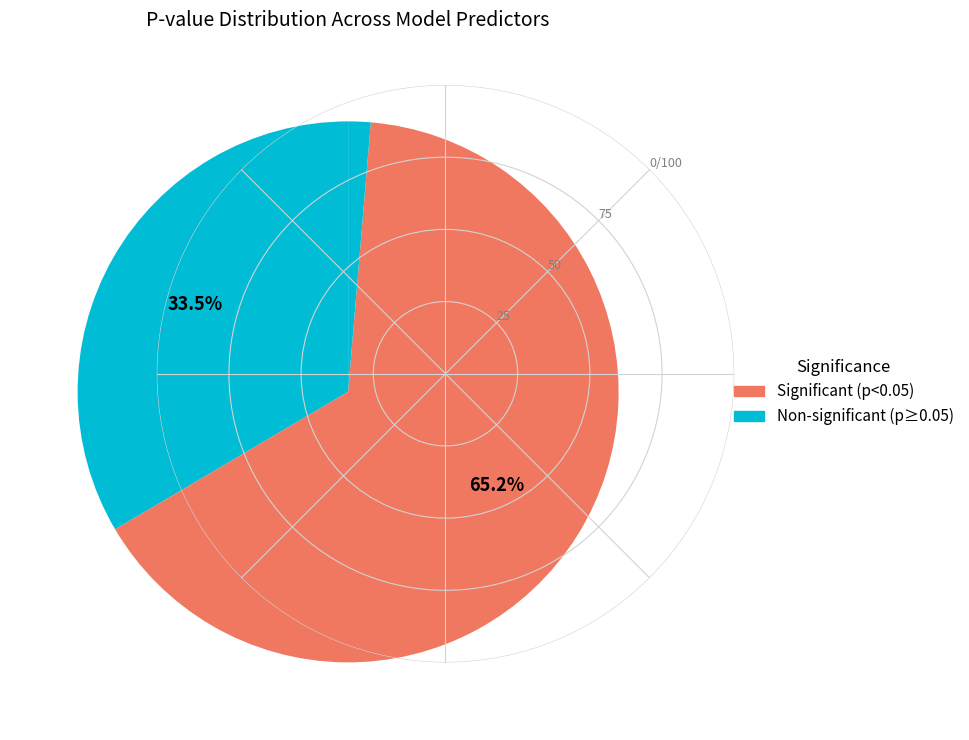

How many slices are in this pie chart?

6